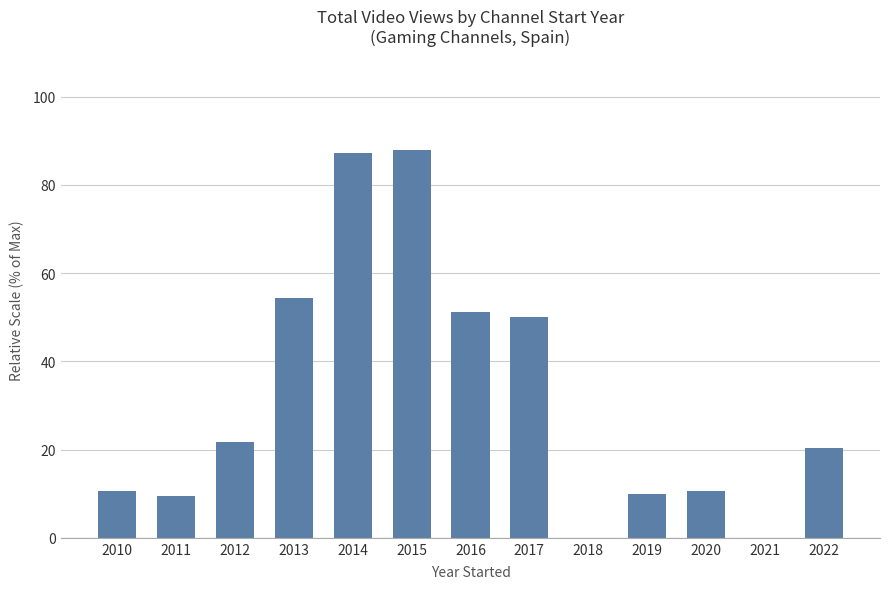

Between 2018 and 2011, which is larger?

2011